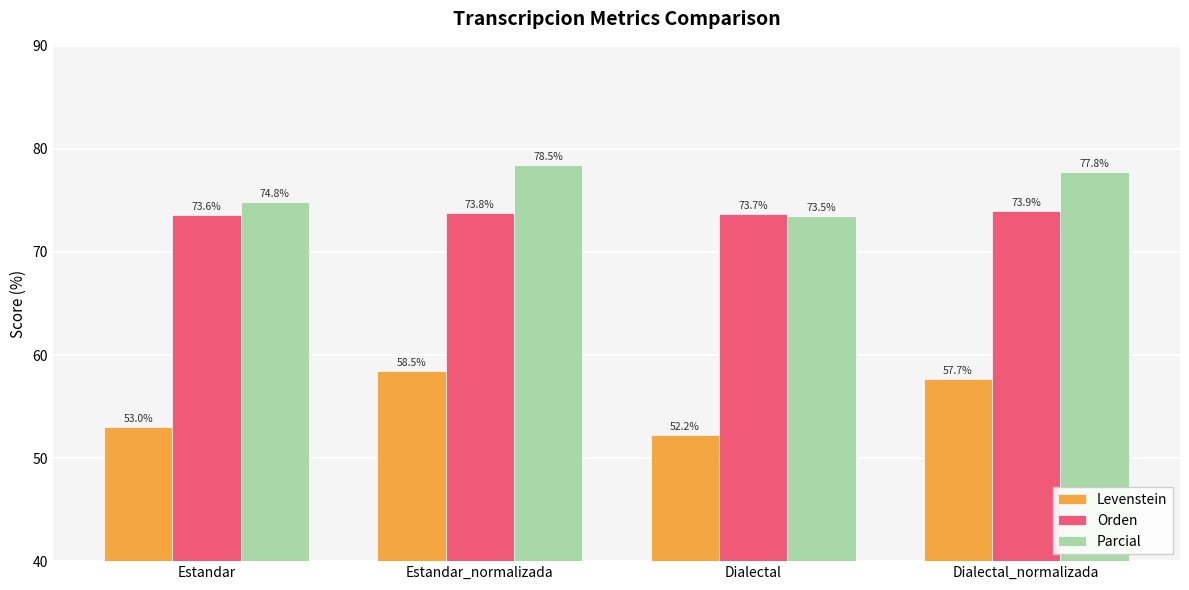

At how many categories does at least one series exceed 61?

4